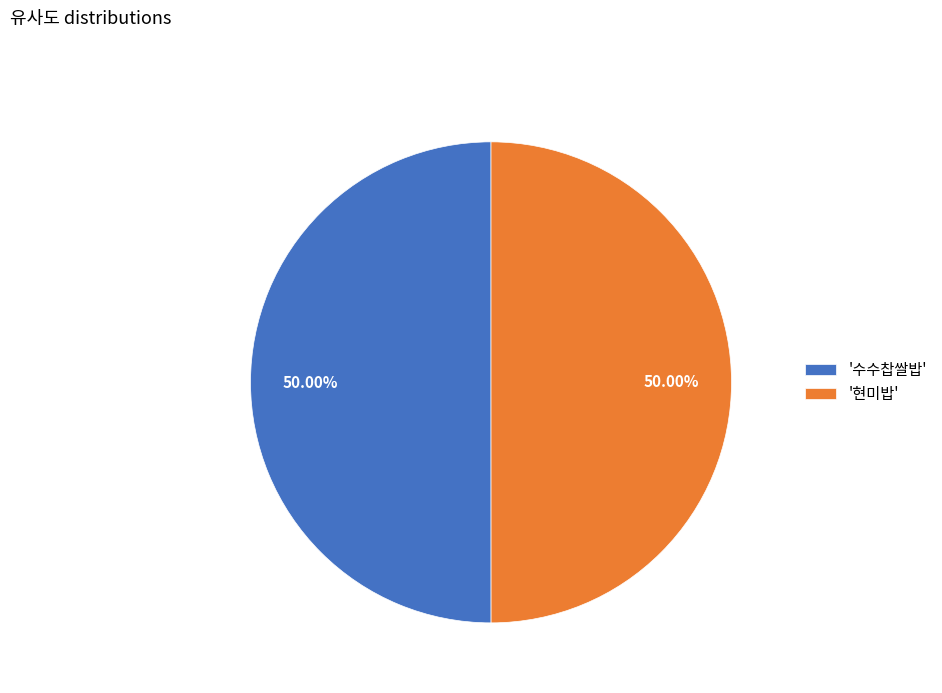

Do '현미밥' and '수수찹쌀밥' together represent more than half of the pie?

Yes